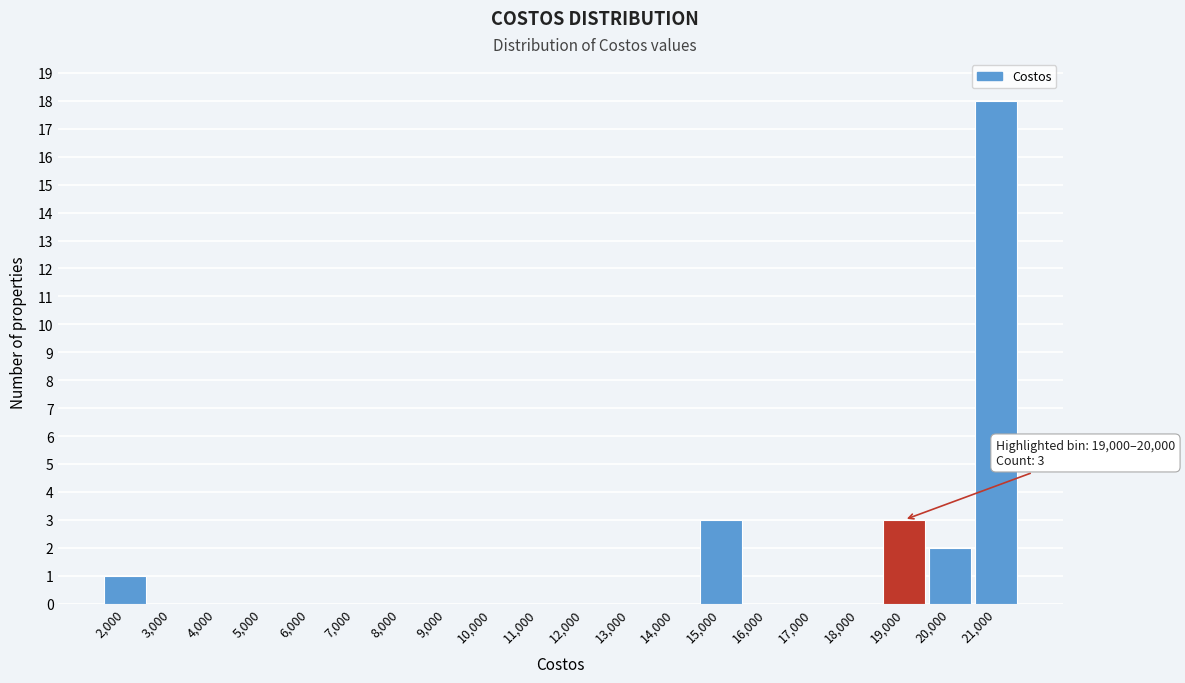

Reading left to right, list all the values displayed in this chart.

2,000=1	3,000=0	4,000=0	5,000=0	6,000=0	7,000=0	8,000=0	9,000=0	10,000=0	11,000=0	12,000=0	13,000=0	14,000=0	15,000=3	16,000=0	17,000=0	18,000=0	19,000=3	20,000=2	21,000=18